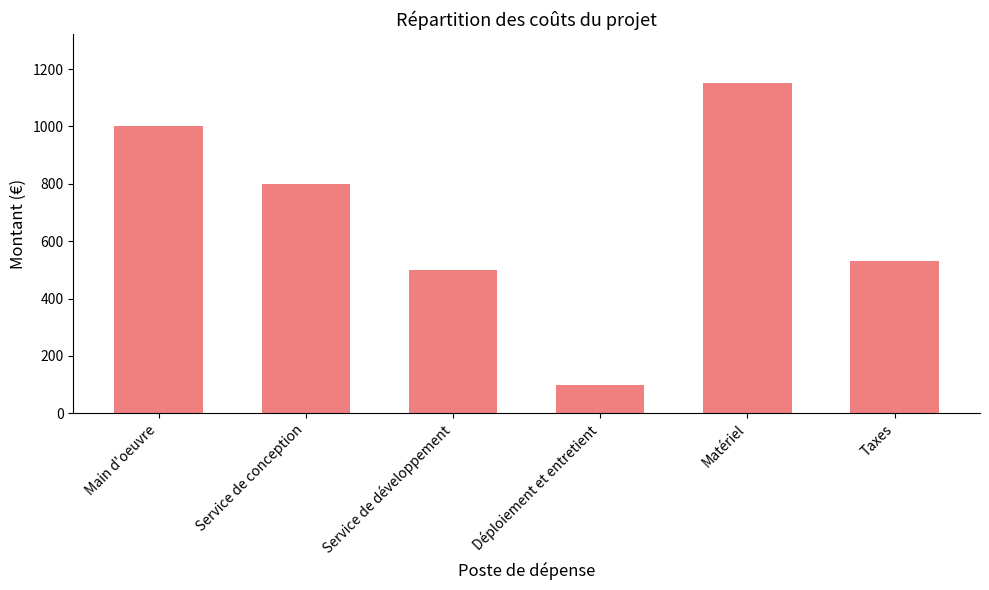

How many values are below 800?

3